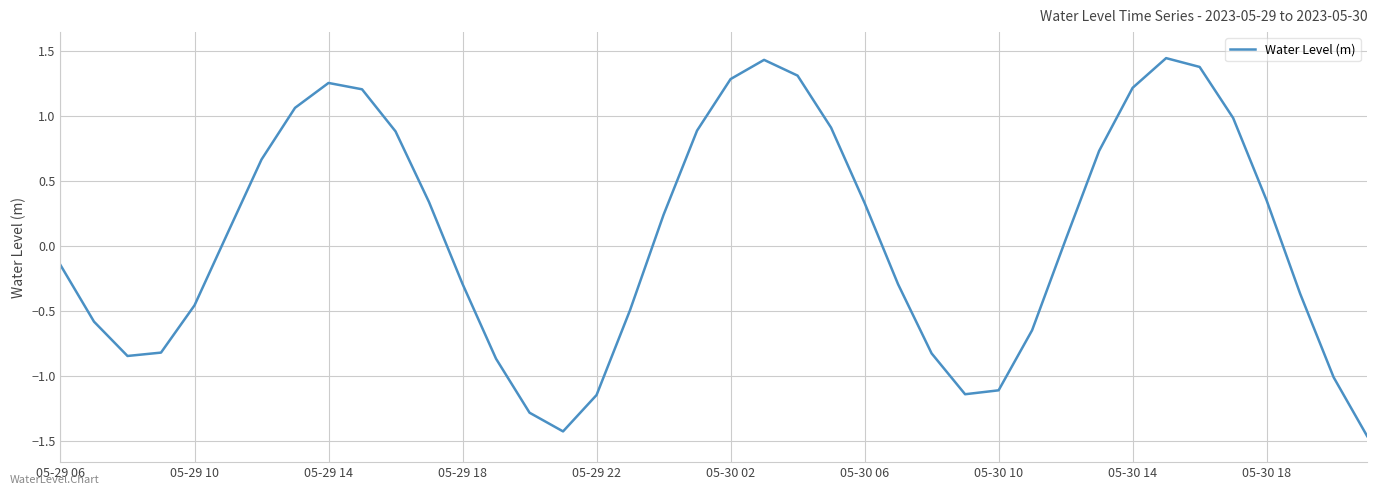

What is the difference between the maximum and minimum values?

2.9